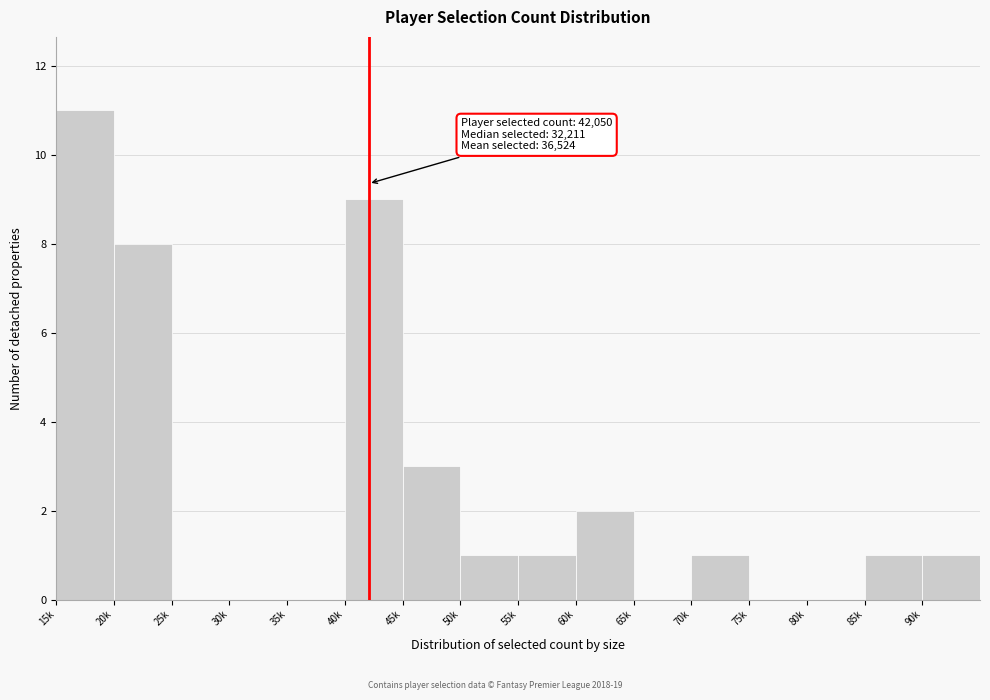

Reading right to left, extract all data points from this chart.

90k=1	85k=1	80k=0	75k=0	70k=1	65k=0	60k=2	55k=1	50k=1	45k=3	40k=9	35k=0	30k=0	25k=0	20k=8	15k=11